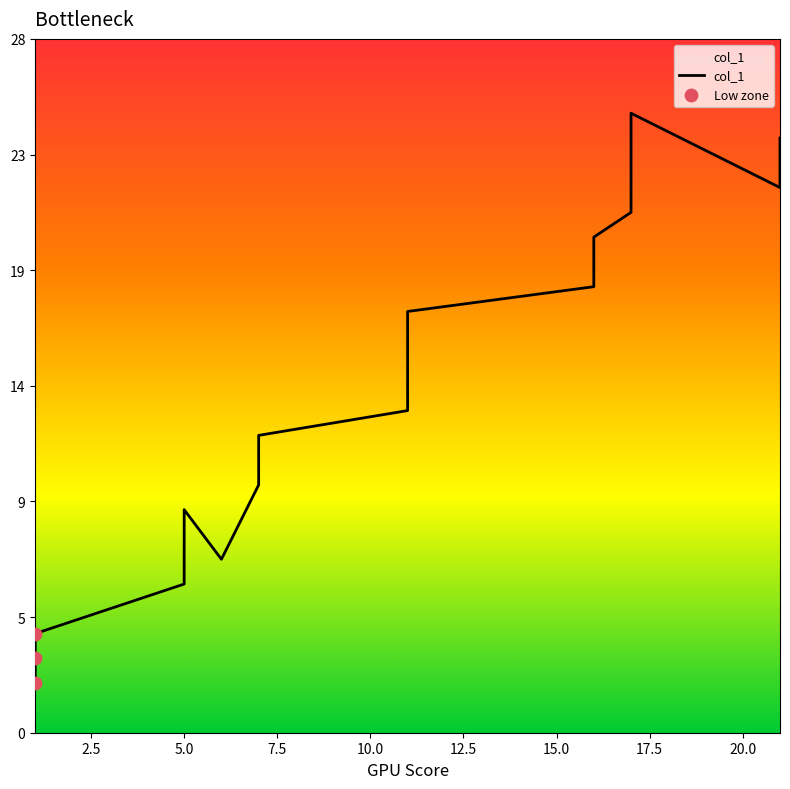

What is the change in value from 7 to 11?

+4